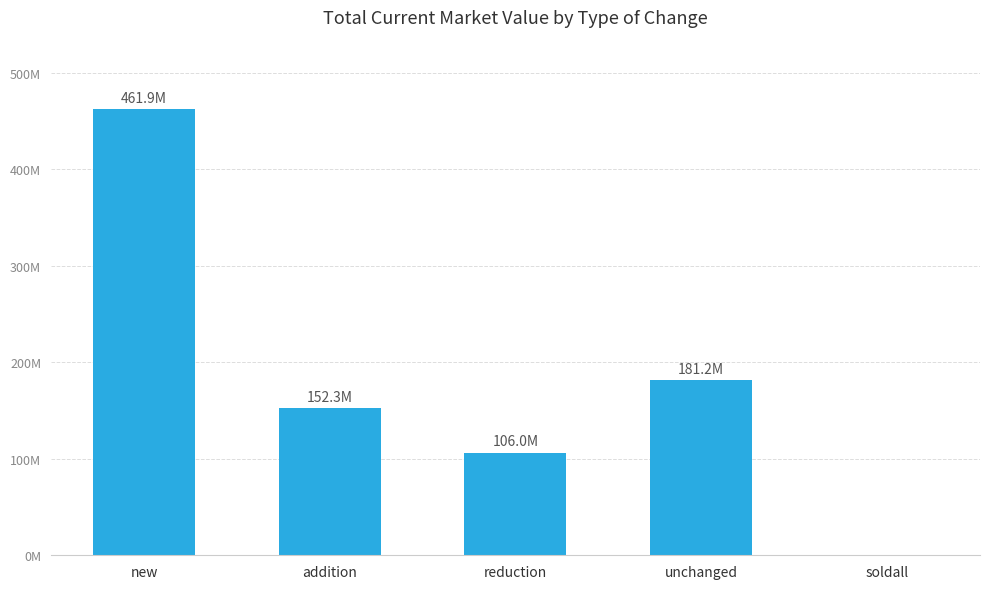

What is the sum of the values at unchanged and new?

643076000